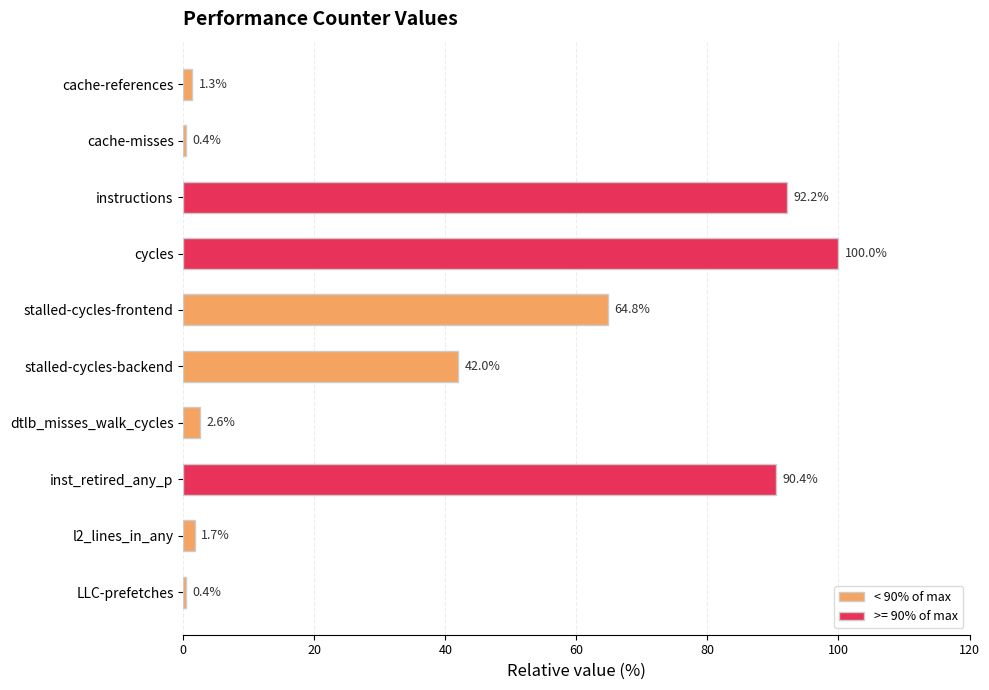

Which has a higher value, stalled-cycles-frontend or cache-references?

stalled-cycles-frontend